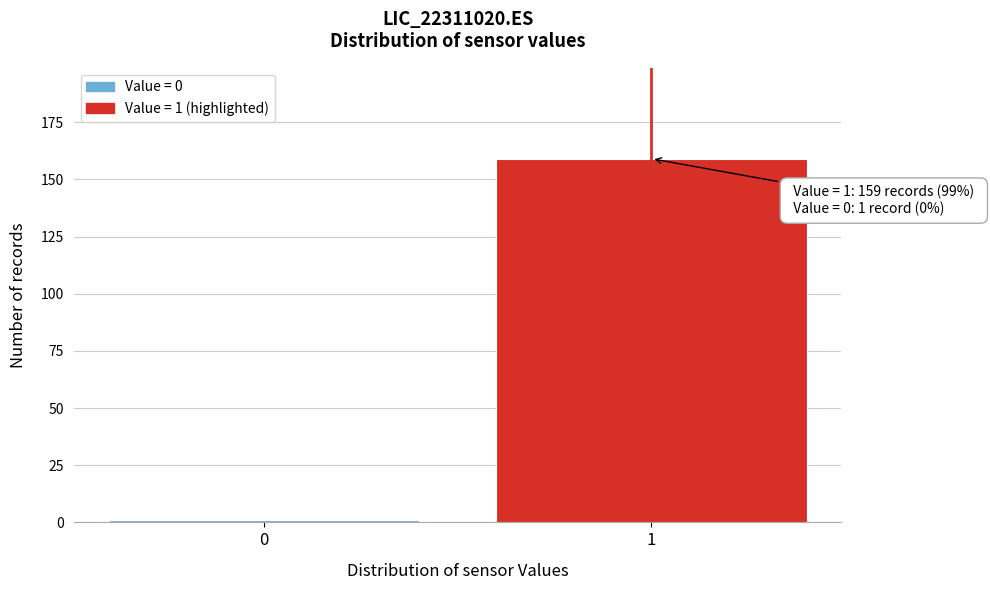

Reading left to right, transcribe all the data shown in this chart.

0=1	1=159